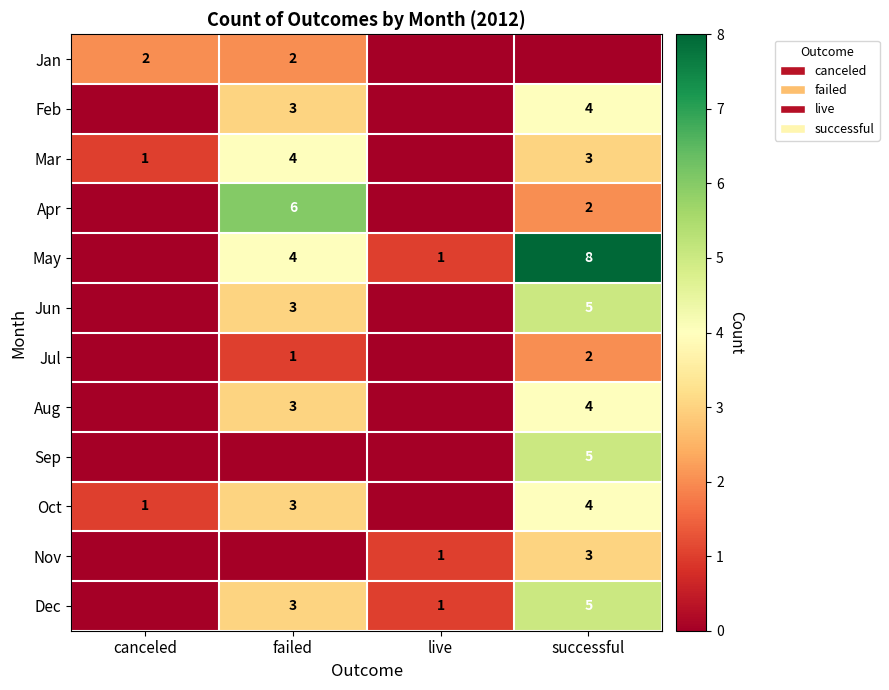

The value of Aug at successful is 1. True or false?

False